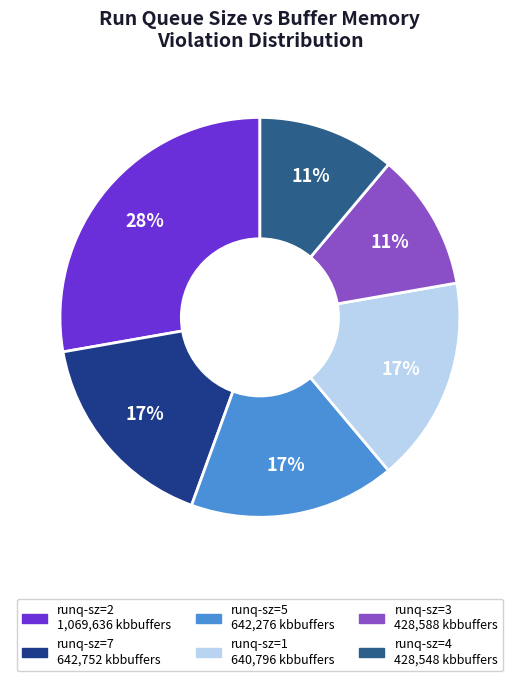

How many segments does this pie chart have?

6